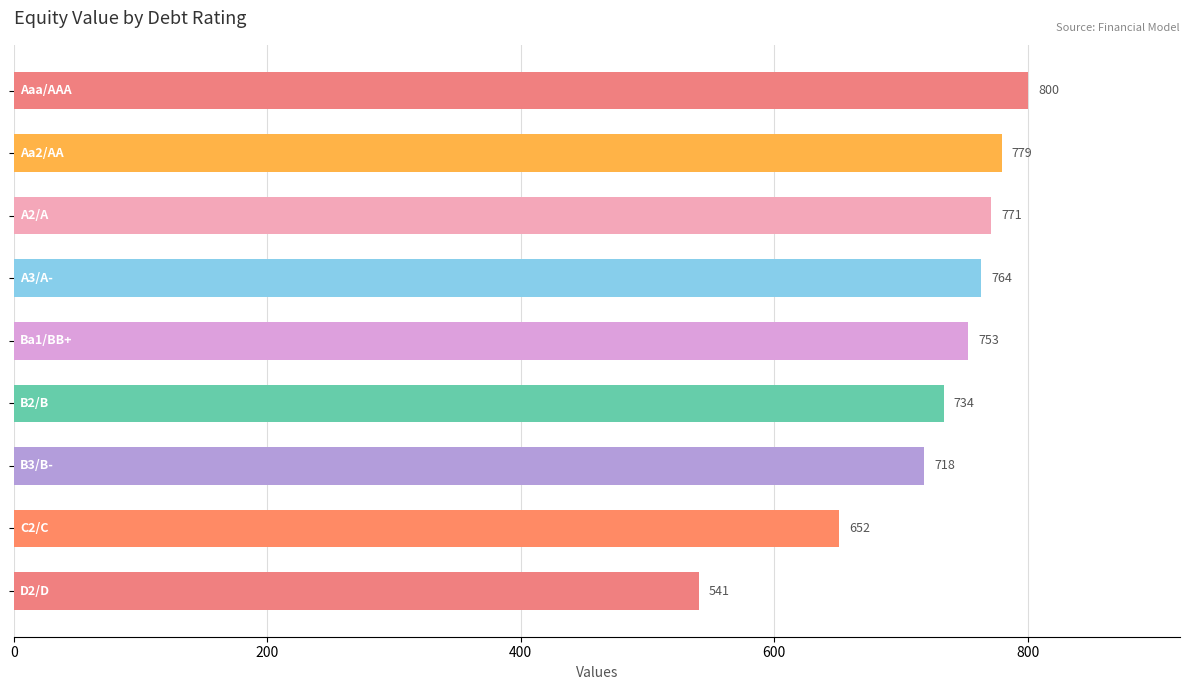

What is the greatest value displayed?

800.2